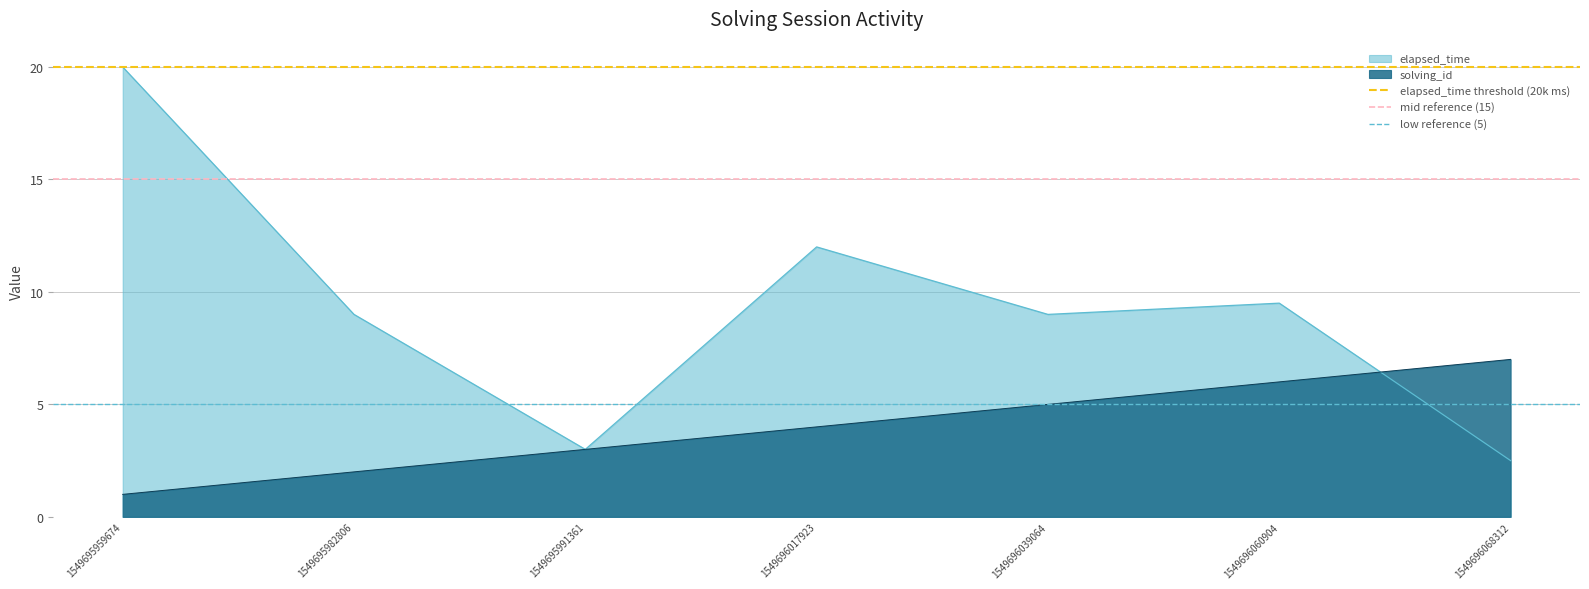

The elapsed_time series shows 1.7 at 1549695991361. True or false?

False